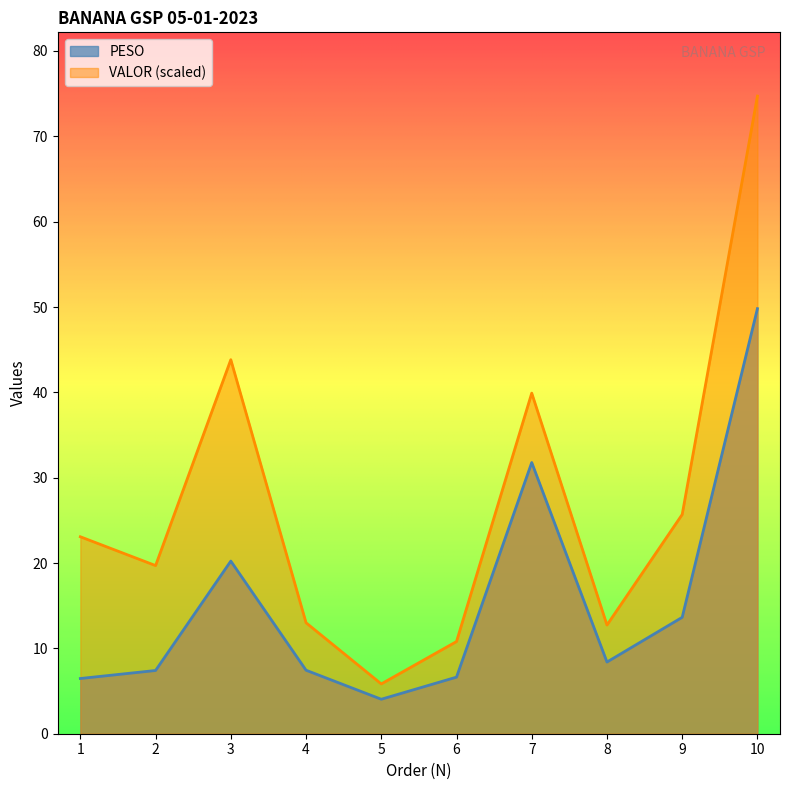

The PESO series shows 31.8 at 7. True or false?

True